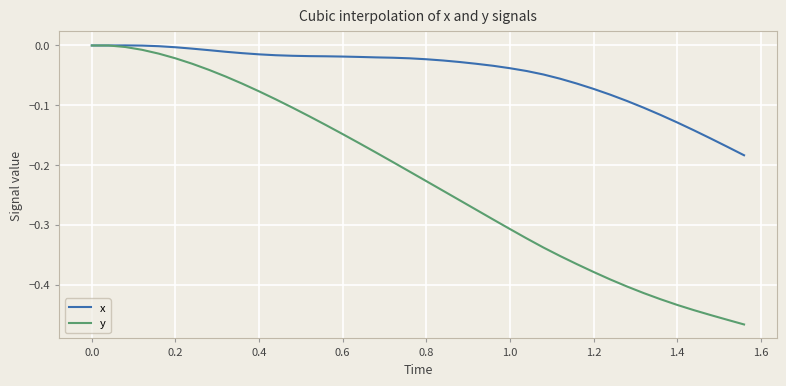

Which series has the largest total across all categories?

x